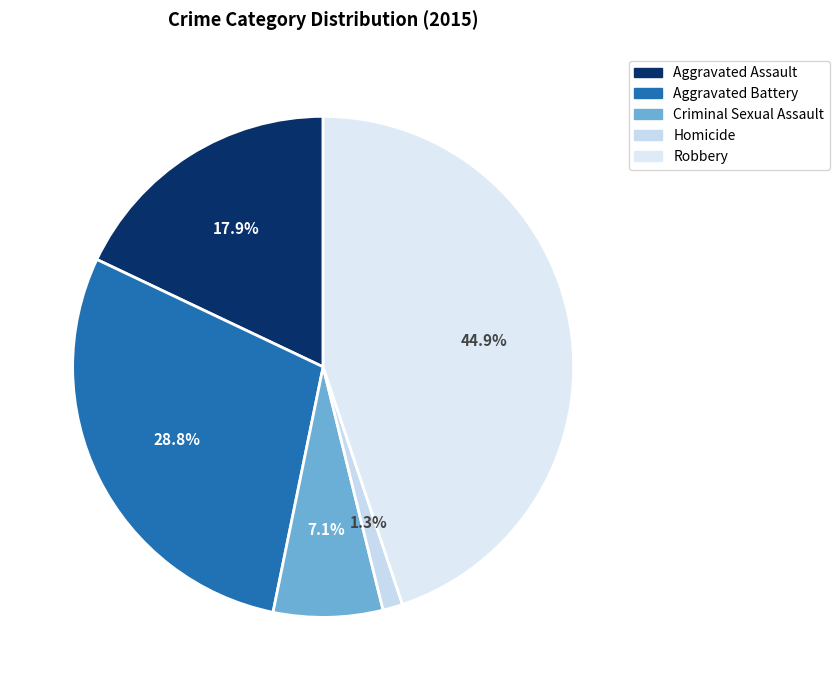

To the nearest percent, what is the difference between the Robbery and Homicide slice percentages?

44%